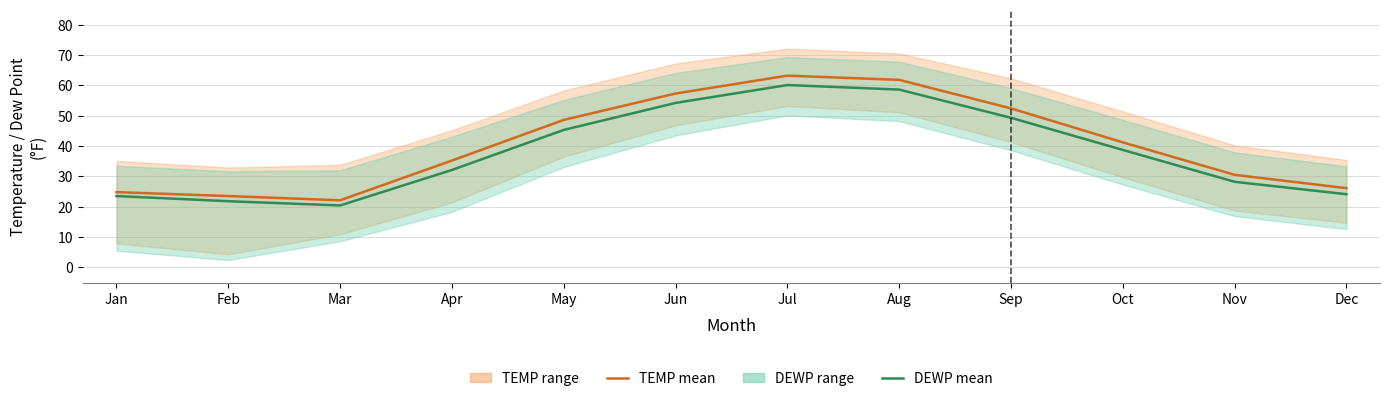

Reading left to right, transcribe all the data shown in this chart.

TEMP mean: 24.8	23.5	22.1	35.2	48.6	57.3	63.2	61.8	52.4	41.2	30.5	26.1
DEWP mean: 23.5	21.8	20.4	32.1	45.3	54.2	60.1	58.6	49.3	38.7	28.2	24.1